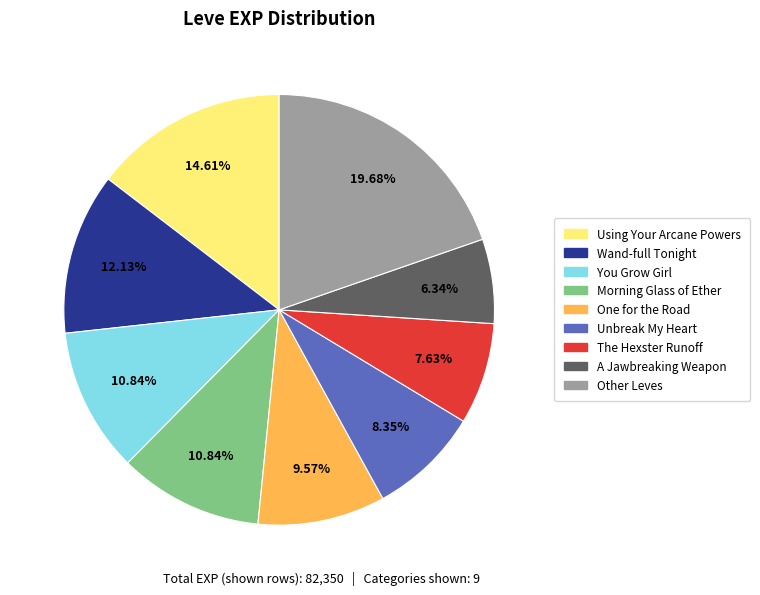

Does any single category account for the majority?

No